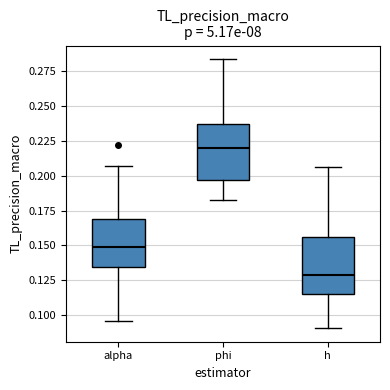

Reading left to right, transcribe this box plot: for each box, give where its median line is, the range the box spans, and where its two whiskers end, as read against the y-axis. The values are not printed on the chart, so give them approximately, as read against the axis.

alpha: median 0.150, box 0.135 to 0.170, whiskers 0.095 to 0.205
phi: median 0.220, box 0.195 to 0.235, whiskers 0.185 to 0.285
h: median 0.130, box 0.115 to 0.155, whiskers 0.090 to 0.205